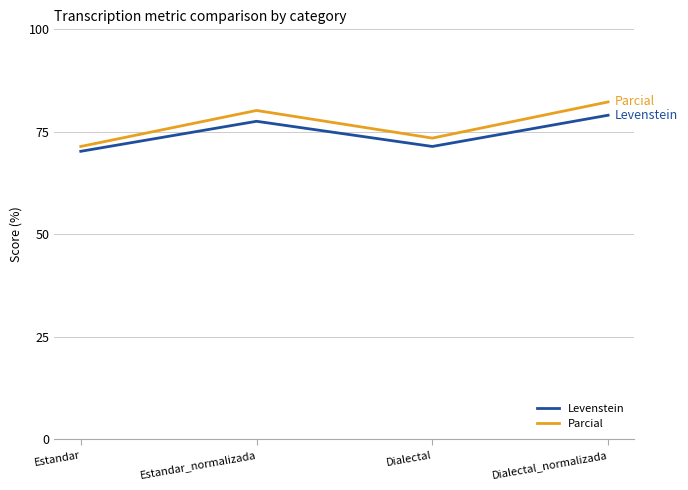

Between Dialectal and Dialectal_normalizada, which series saw the biggest shift?

Parcial